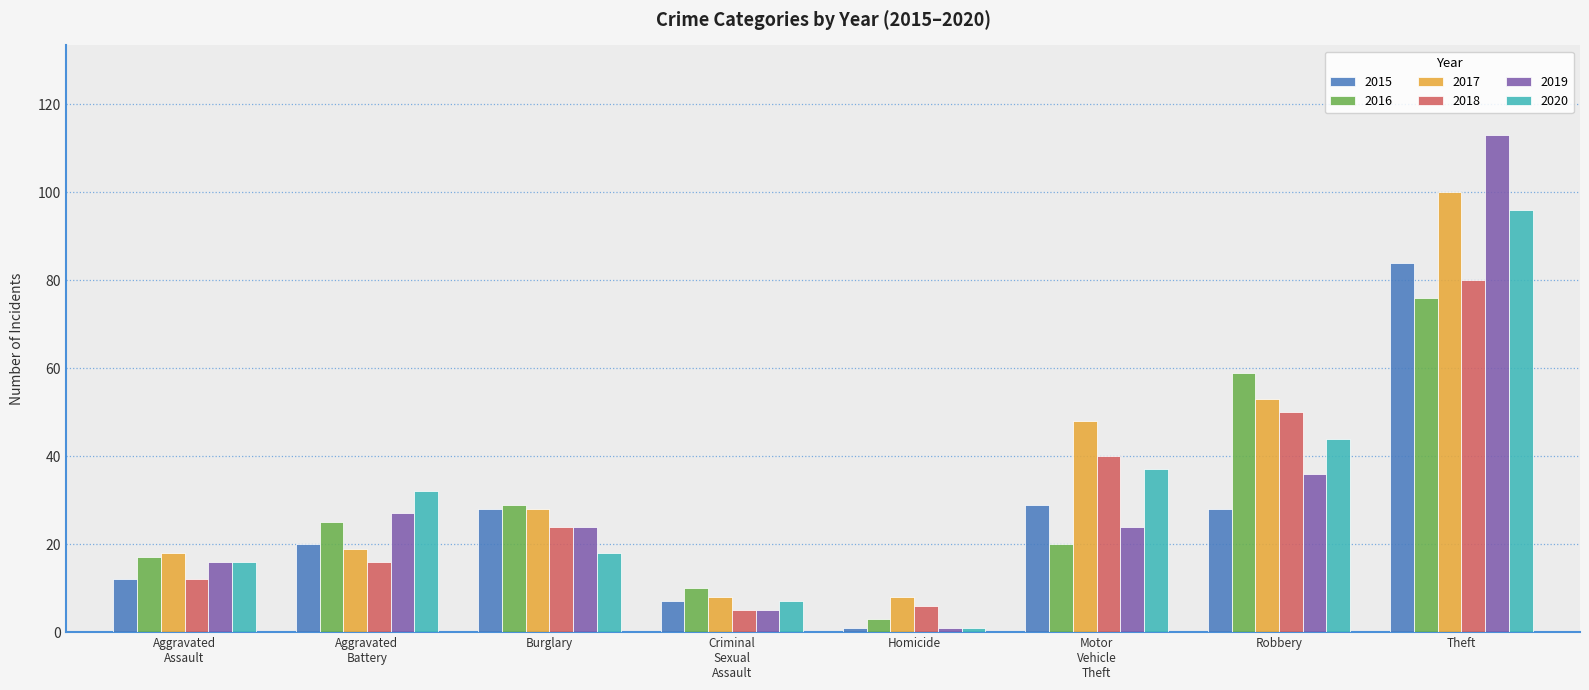

What is the difference between the second highest and minimum values in the 2018 series?

45